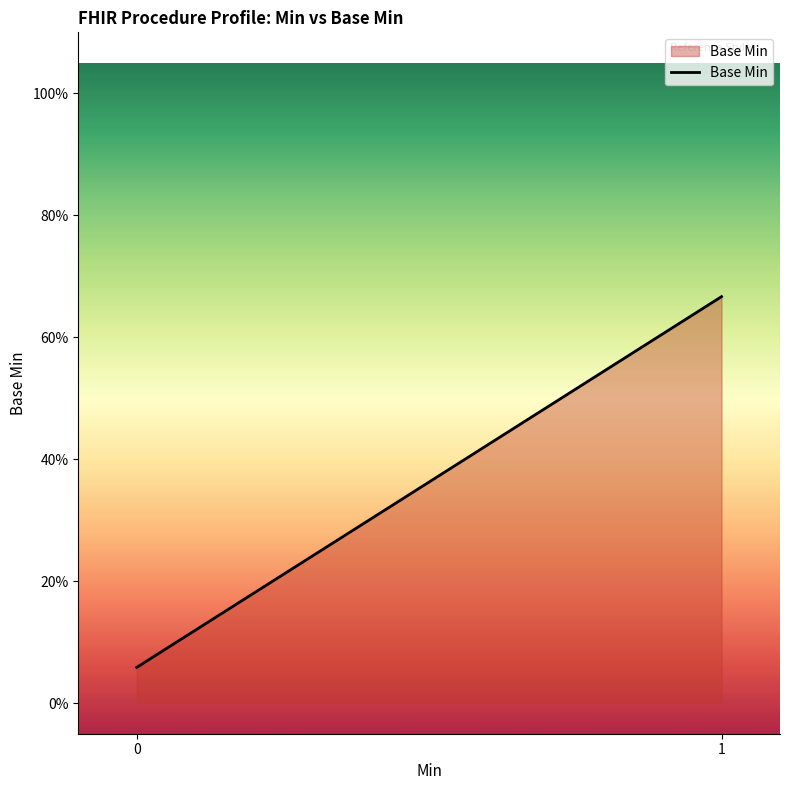

Is this an area chart (filled region under the line)?

Yes